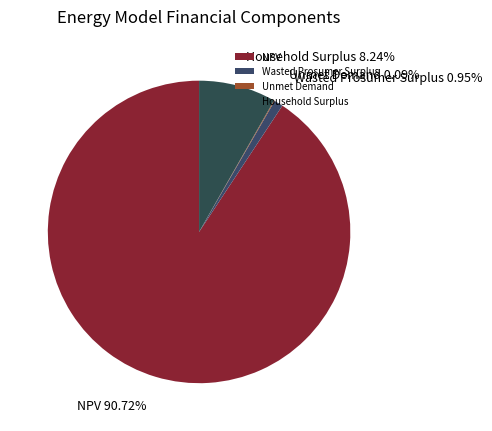

Which slice is the largest?

NPV